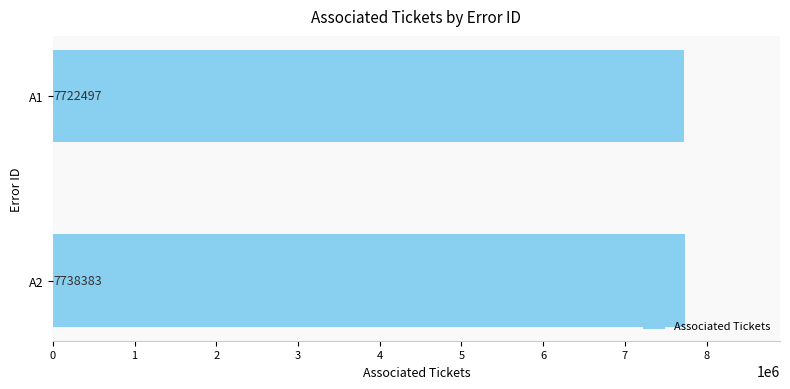

What is the greatest value displayed?

7738383